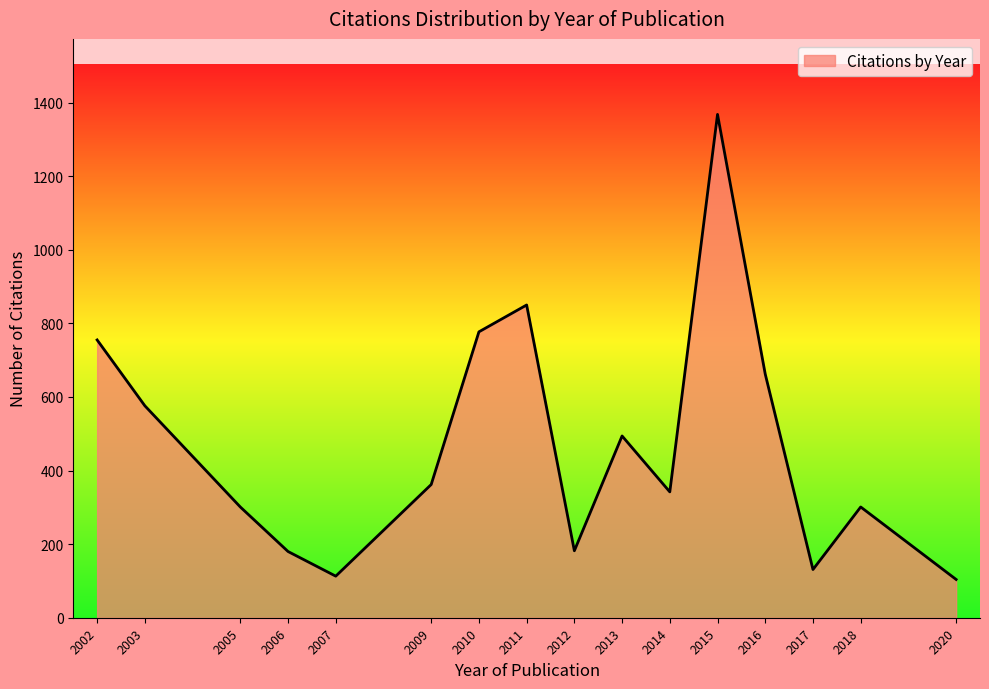

Read the value at 2003, to the nearest 10.

580